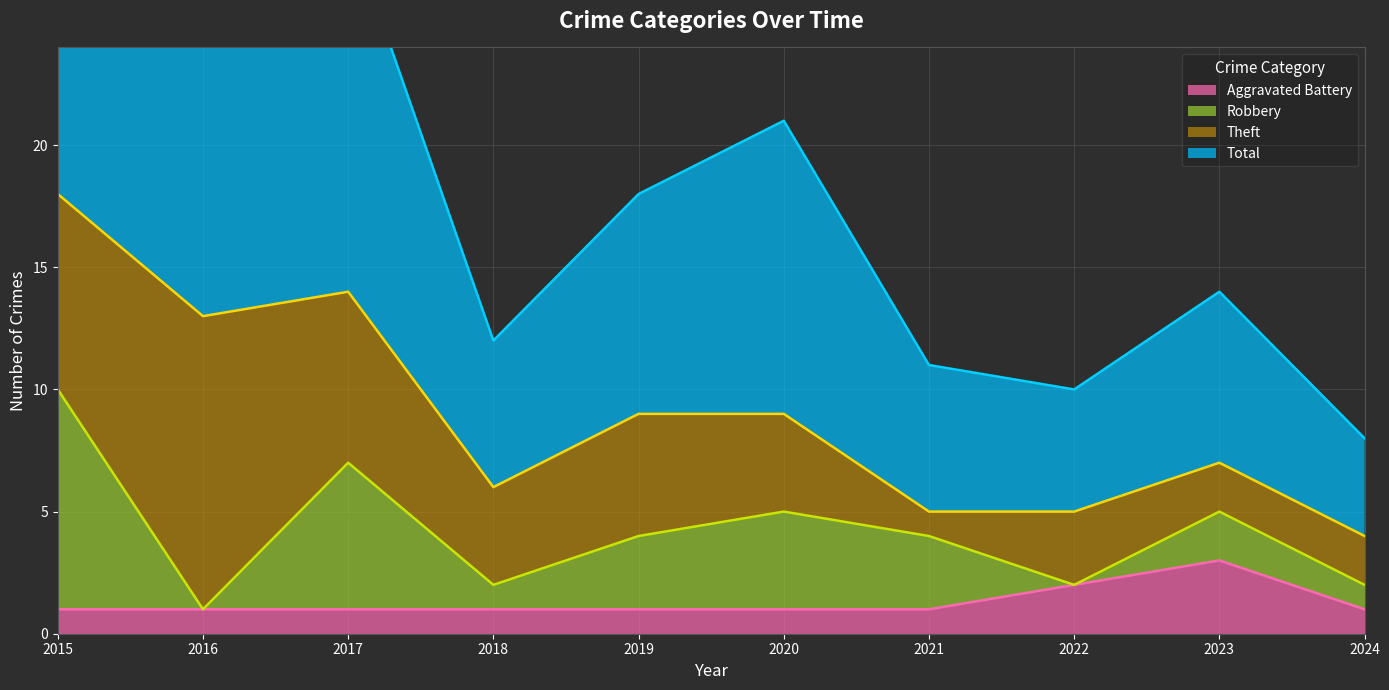

Does the chart display data point markers on the line(s)?

No